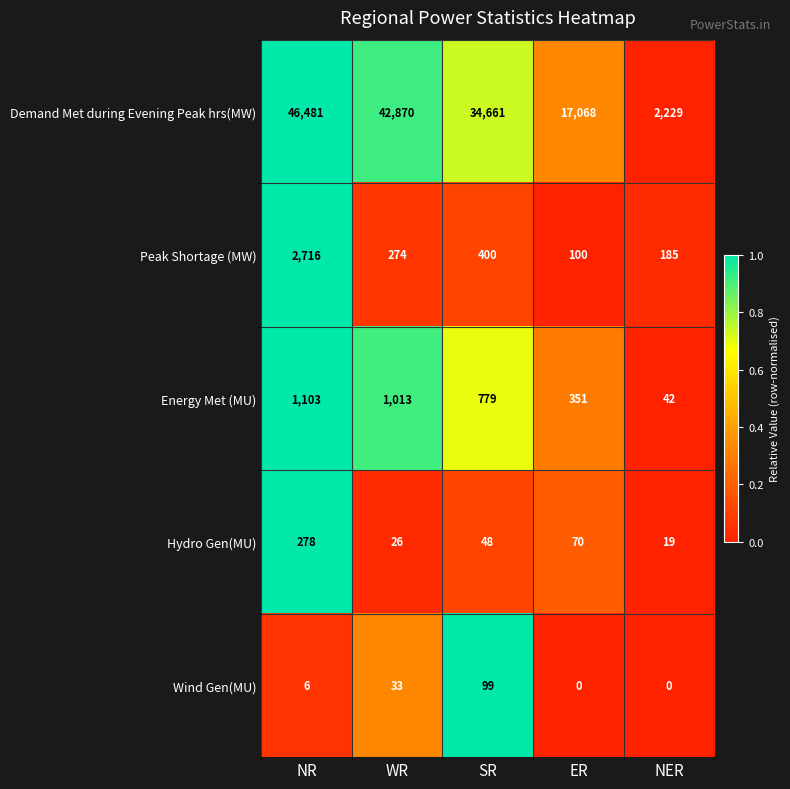

Reading right to left, what are all the values shown in this chart?

Demand Met during Evening Peak hrs(MW): 2229	17068	34661	42870	46481
Peak Shortage (MW): 185	100	400	274	2716
Energy Met (MU): 42	351	779	1013	1103
Hydro Gen(MU): 19	70	48	26	278
Wind Gen(MU): 0	0	99	33	6